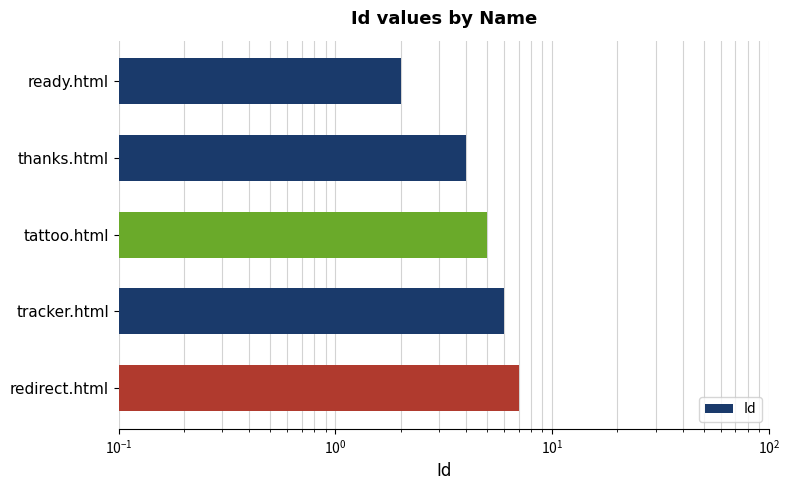

What is the average value?

5